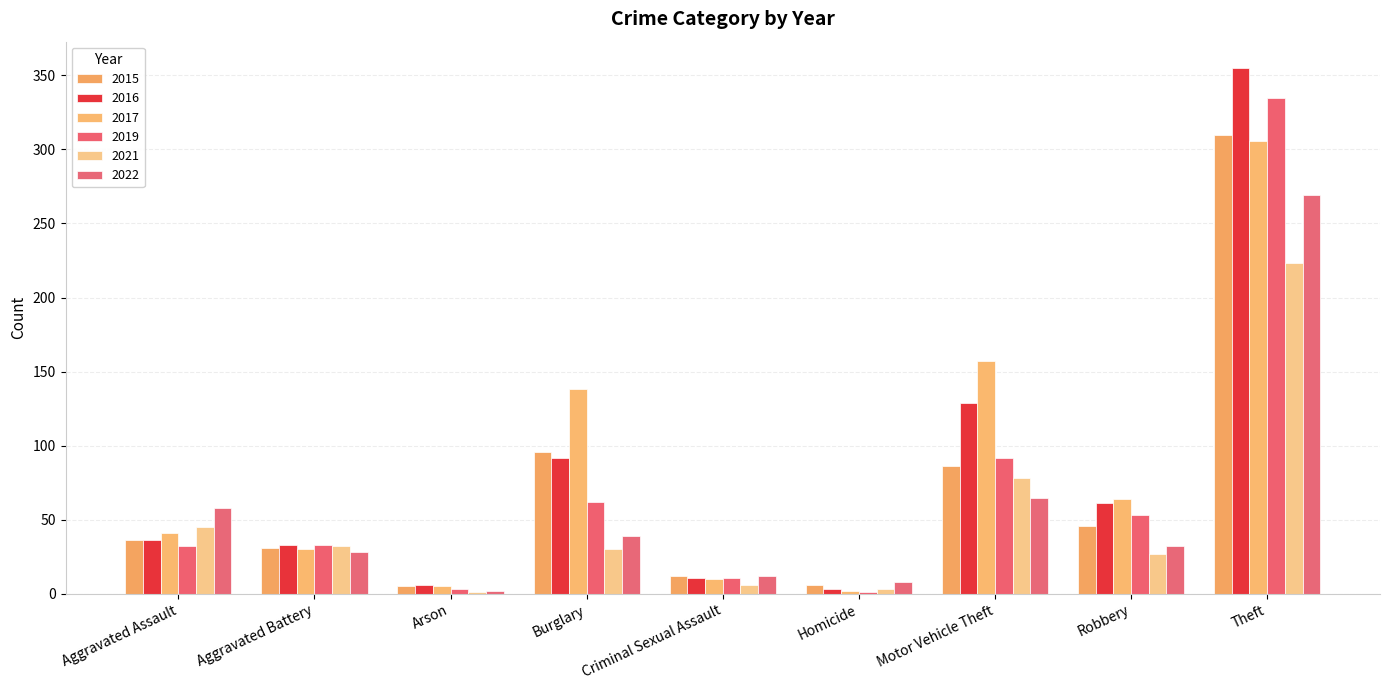

Between Aggravated Battery and Homicide, which is larger?

Aggravated Battery